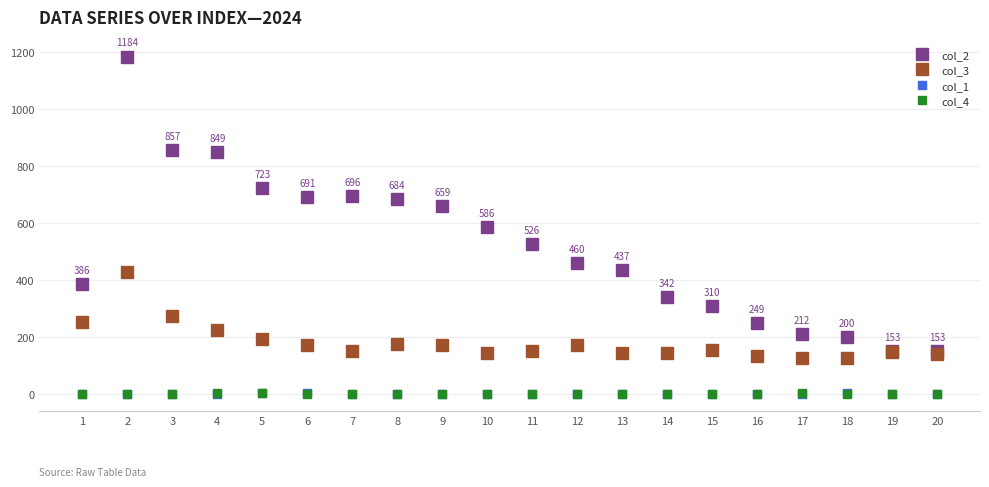

True or false: col_4 and col_2 intersect in this chart.

False